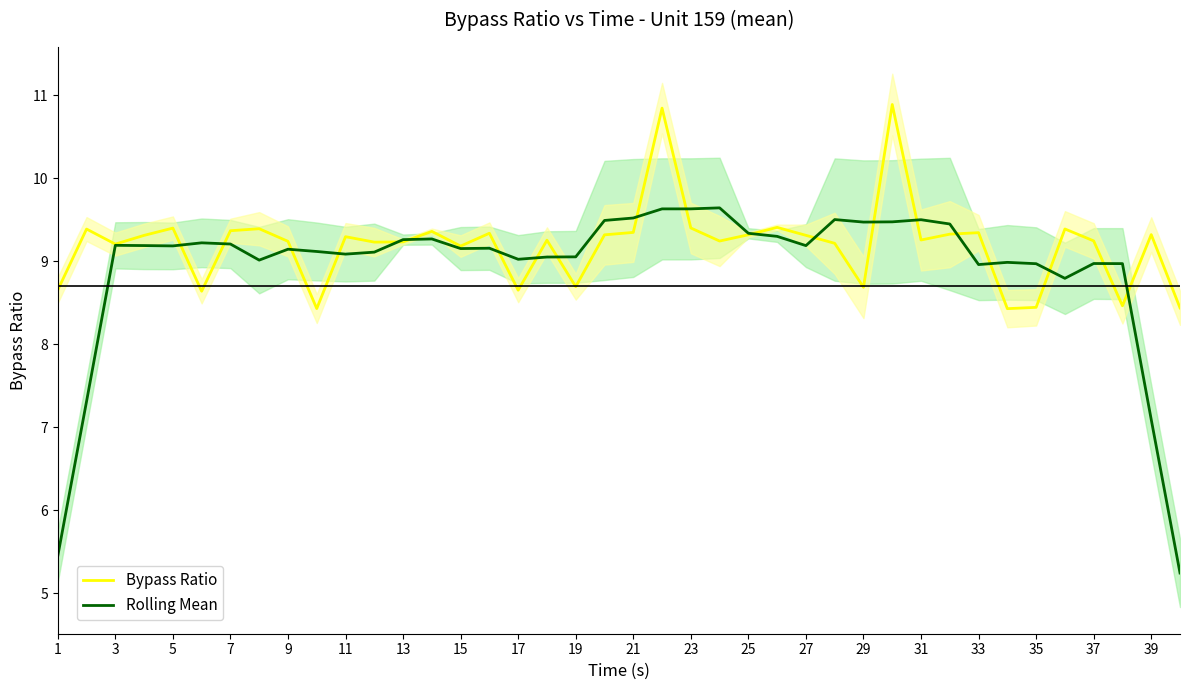

Which series has the largest total across all categories?

Bypass Ratio